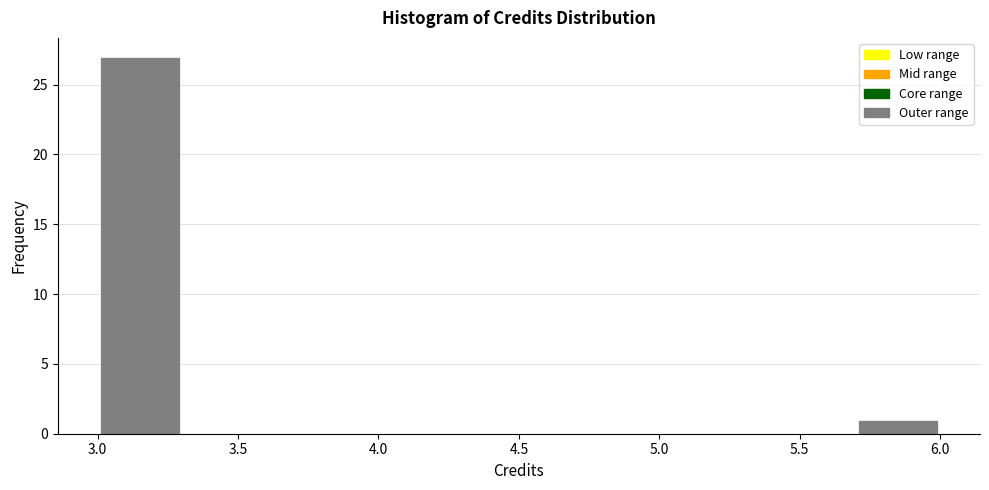

Reading left to right, transcribe this chart: for each bar, give the range it covers on the x-axis and its height. The values are not printed on the chart, so give them approximately, as read against the axis.

3.0 to 3.3: 27
3.3 to 3.6: 0
3.6 to 3.9: 0
3.9 to 4.2: 0
4.2 to 4.5: 0
4.5 to 4.8: 0
4.8 to 5.1: 0
5.1 to 5.4: 0
5.4 to 5.7: 0
5.7 to 6.0: 1